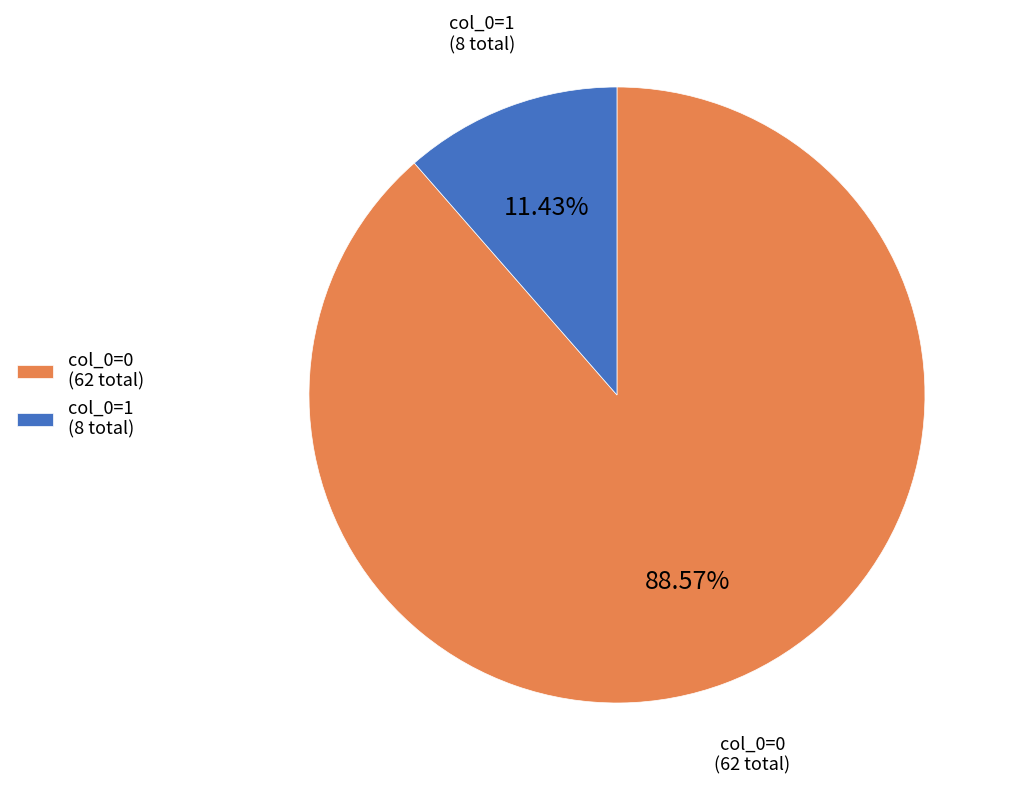

How many slices are in this pie chart?

2